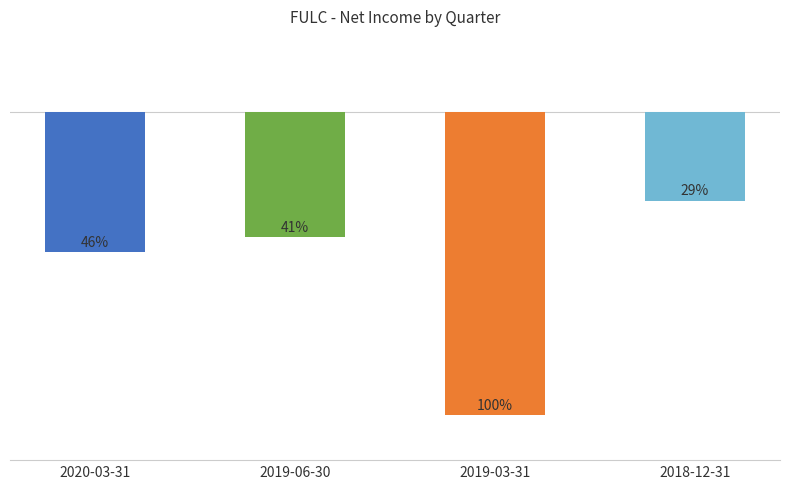

What is the label of the 1st bar from the left?

2020-03-31